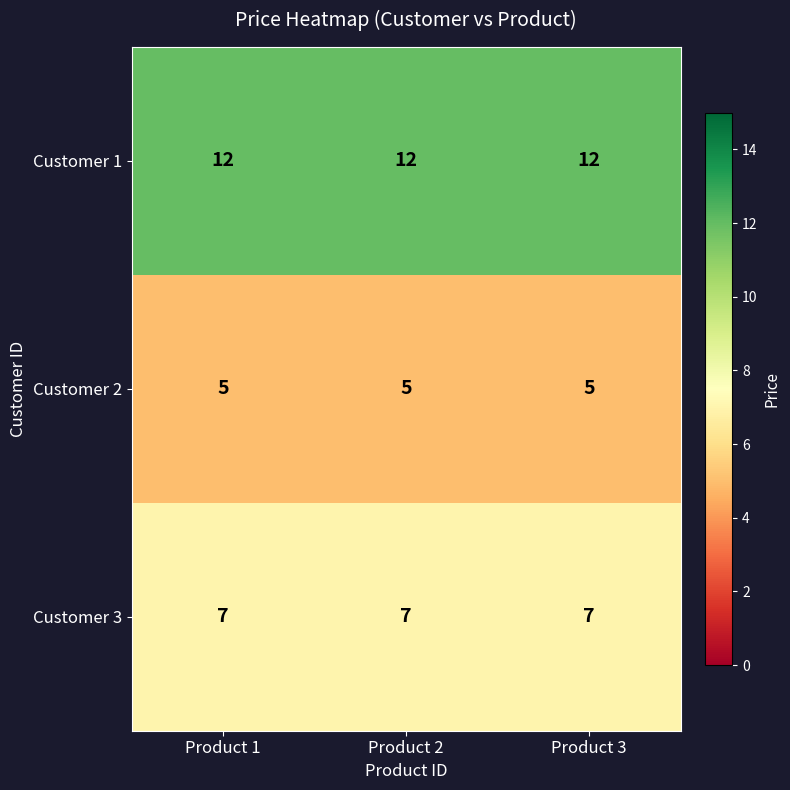

What is the sum of all Customer 1 values?

36